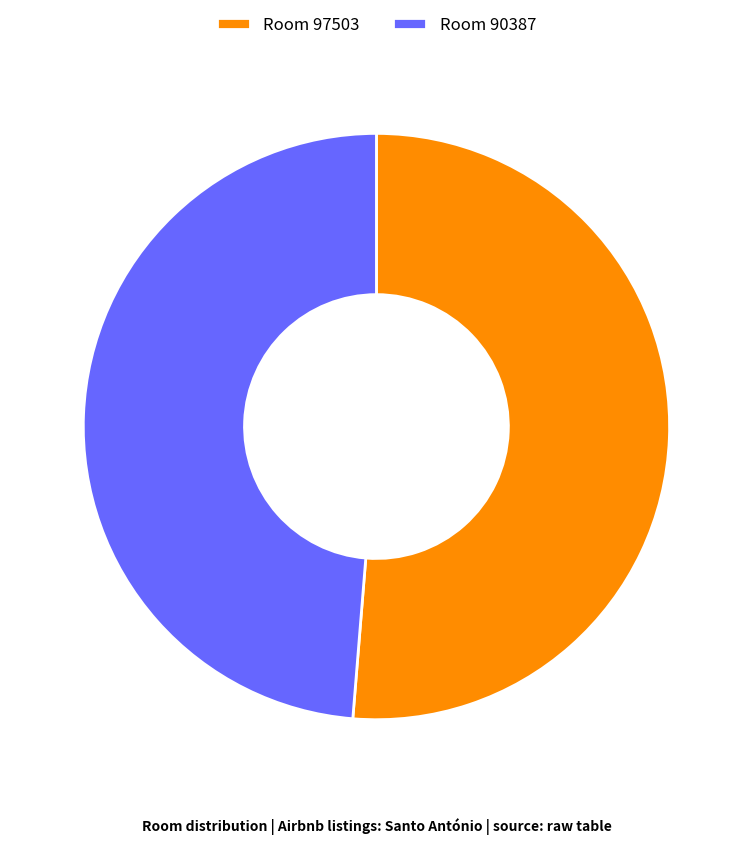

Is it true that Room 97503 is 60% of the pie?

False